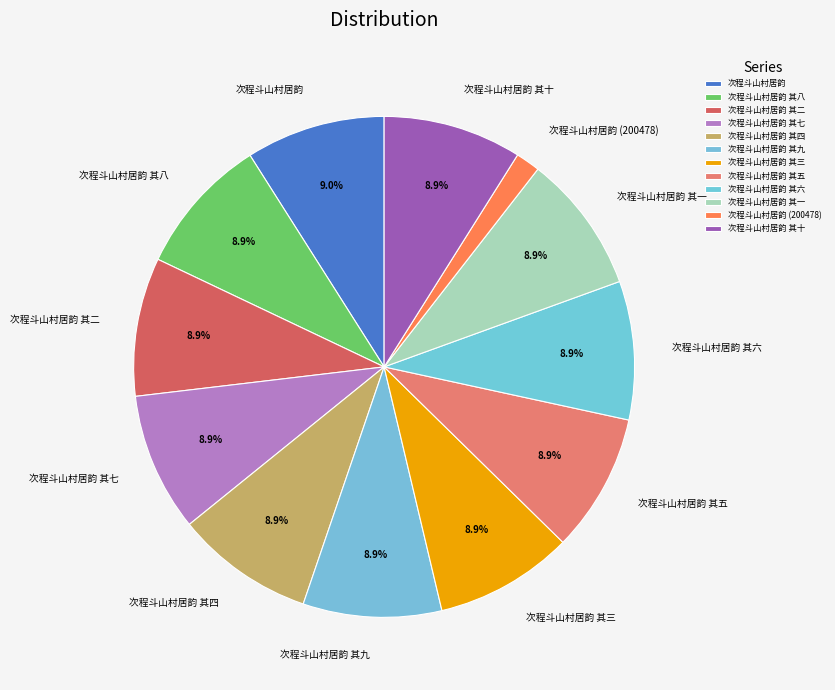

Approximately how many times larger is the value at 次程斗山村居韵 其二 compared to 次程斗山村居韵 其六?

1.0